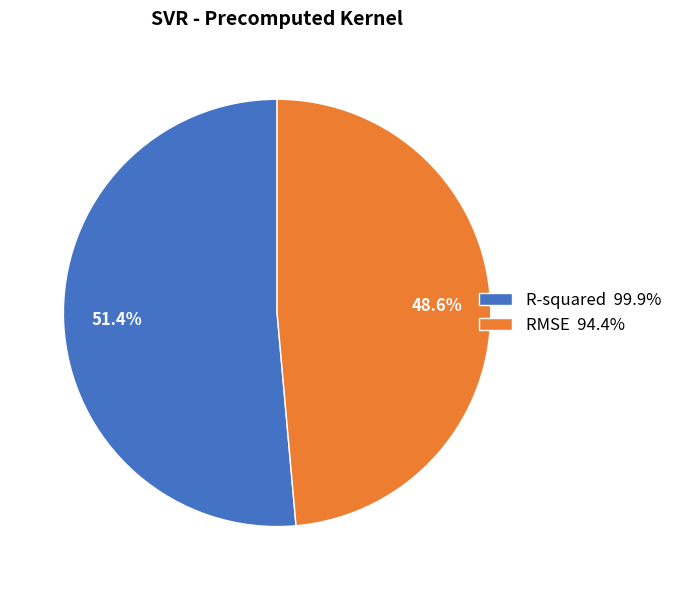

Combined, what portion of the pie is RMSE and R-squared?

100.0%